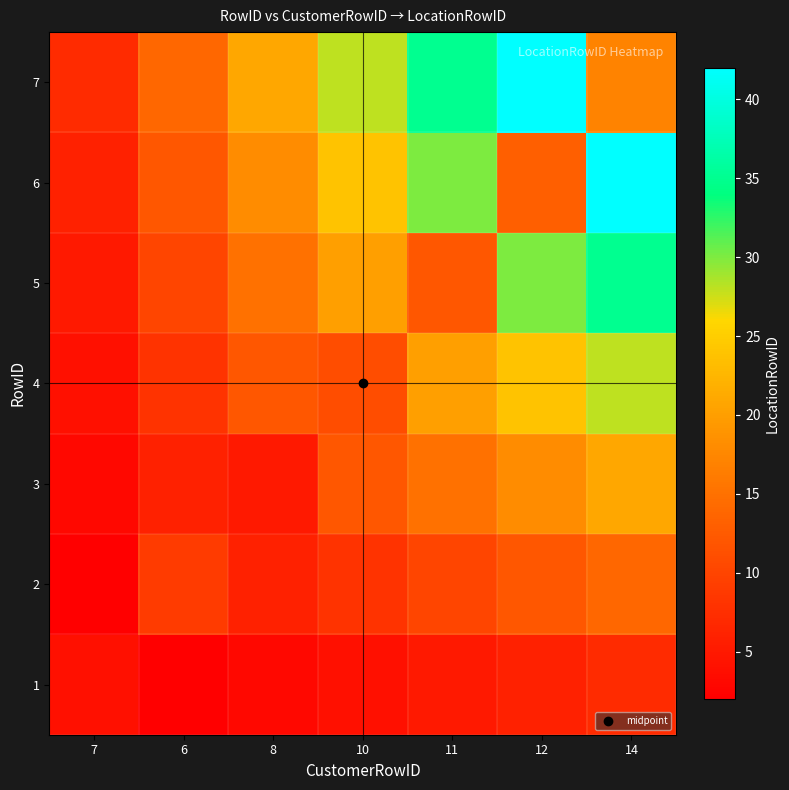

What is the spread (max minus min) of values at 11?

30